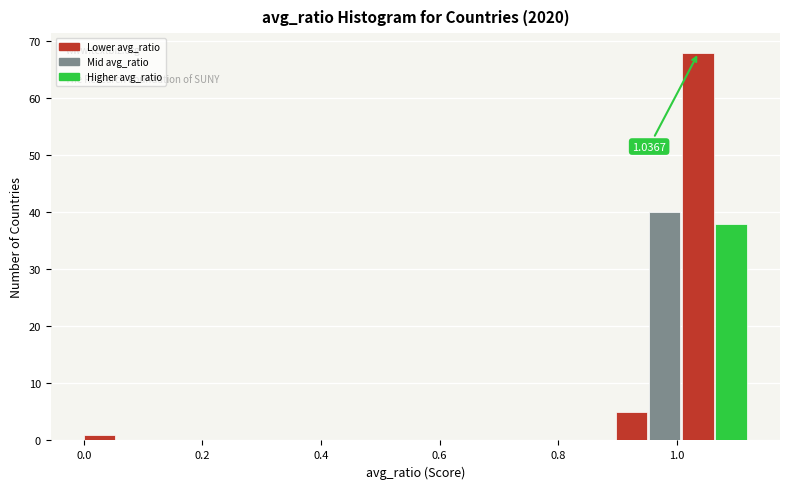

Around what value on the x-axis is the tallest bar? Give the approximate position of its centre, as read against the axis.

1.04